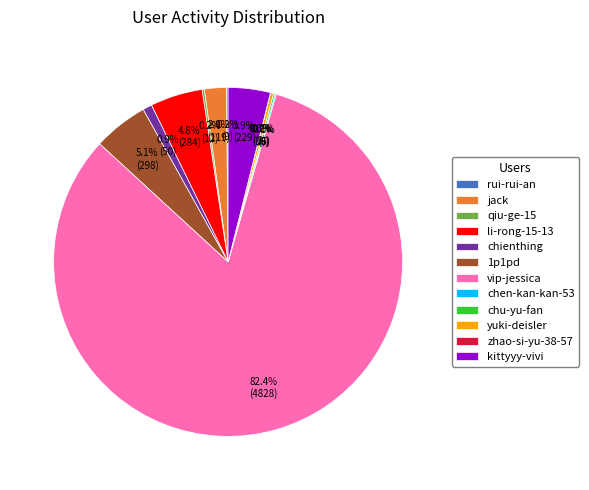

Is it true that vip-jessica is 95% of the pie?

False